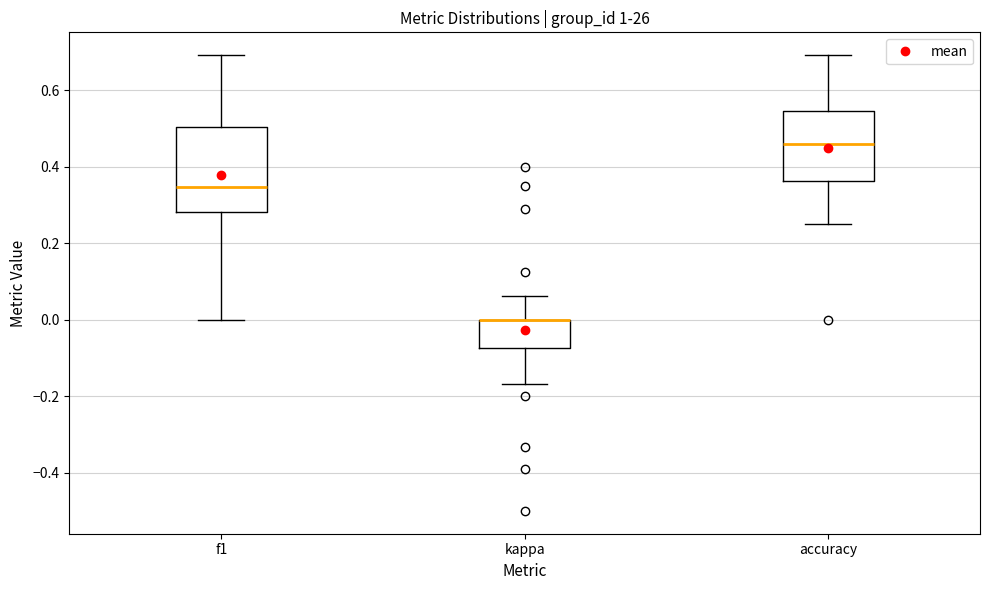

Reading left to right, transcribe this box plot: for each box, give where its median line is, the range the box spans, and where its two whiskers end, as read against the y-axis. The values are not printed on the chart, so give them approximately, as read against the axis.

f1: median 0.34, box 0.28 to 0.50, whiskers 0.00 to 0.70
kappa: median 0.00 (drawn on the box's upper edge), box -0.08 to 0.00, whiskers -0.16 to 0.06
accuracy: median 0.46, box 0.36 to 0.54, whiskers 0.26 to 0.70